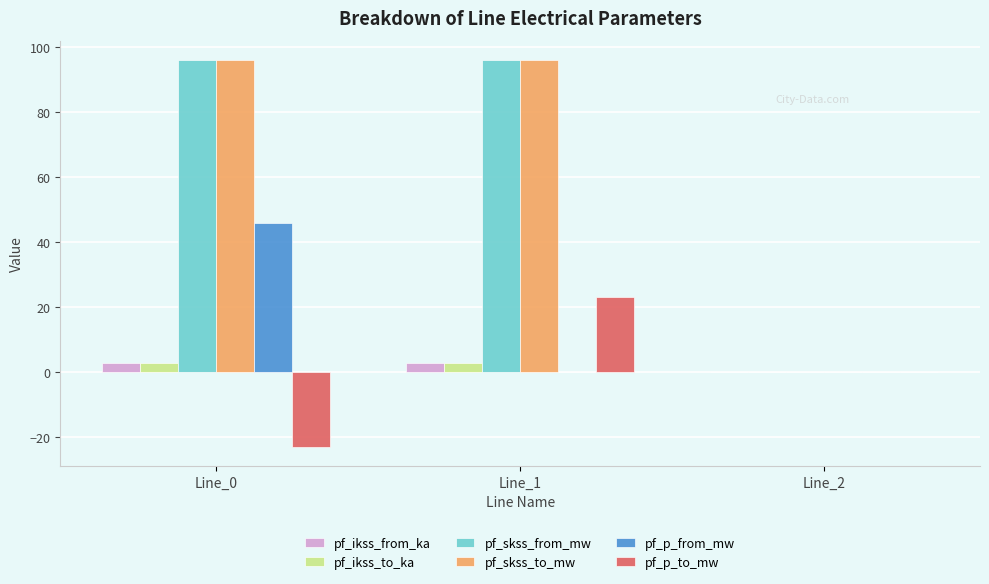

Is the value of pf_ikss_from_ka at Line_0 greater than the value of pf_p_from_mw at Line_1?

Yes